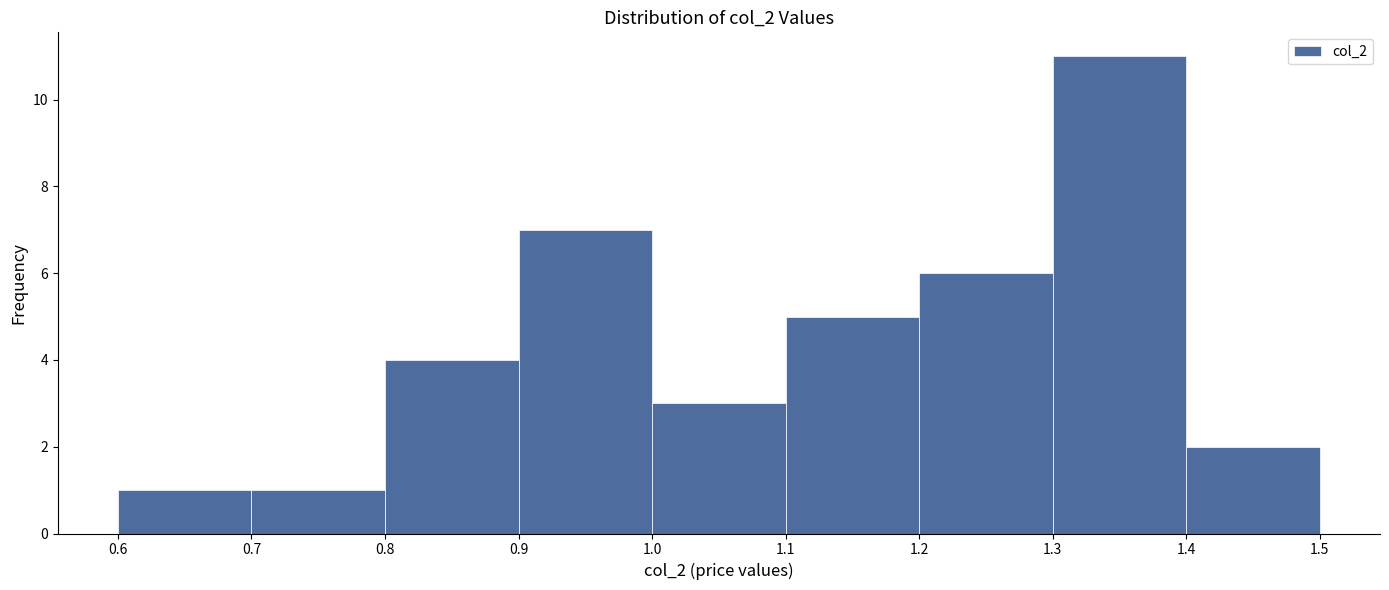

Reading left to right, transcribe this chart: for each bar, give the range it covers on the x-axis and its height. The values are not printed on the chart, so give them approximately, as read against the axis.

0.6 to 0.7: 1
0.7 to 0.8: 1
0.8 to 0.9: 4
0.9 to 1.0: 7
1.0 to 1.1: 3
1.1 to 1.2: 5
1.2 to 1.3: 6
1.3 to 1.4: 11
1.4 to 1.5: 2